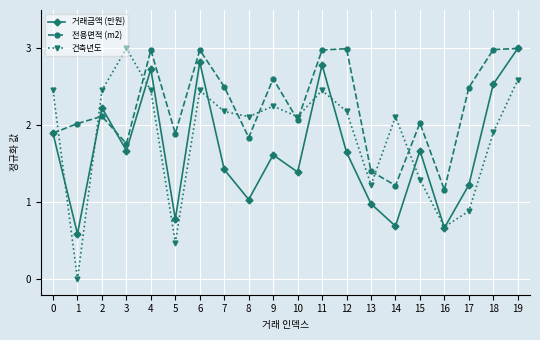

What is the value of the 건축년도 point at the 11th from the left?

2.1